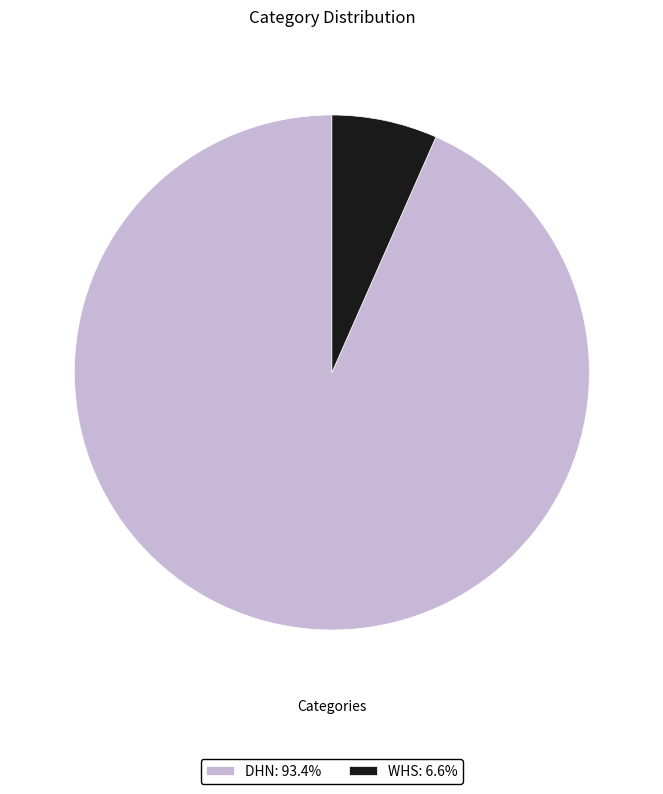

Do DHN: 93.4% and WHS: 6.6% together represent more than half of the pie?

Yes